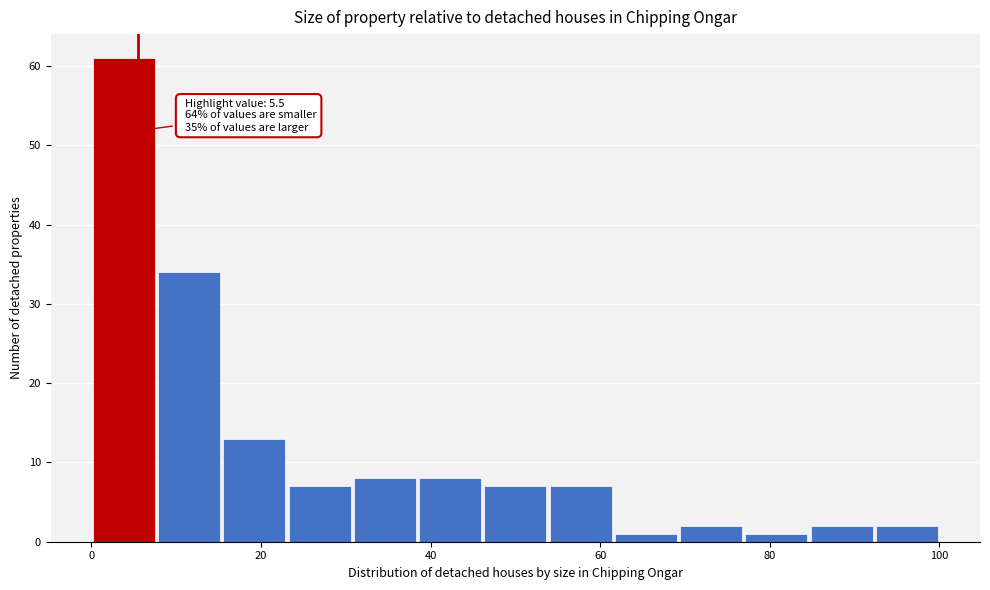

Read against the x-axis, roughly where is the centre of the tallest bar?

4